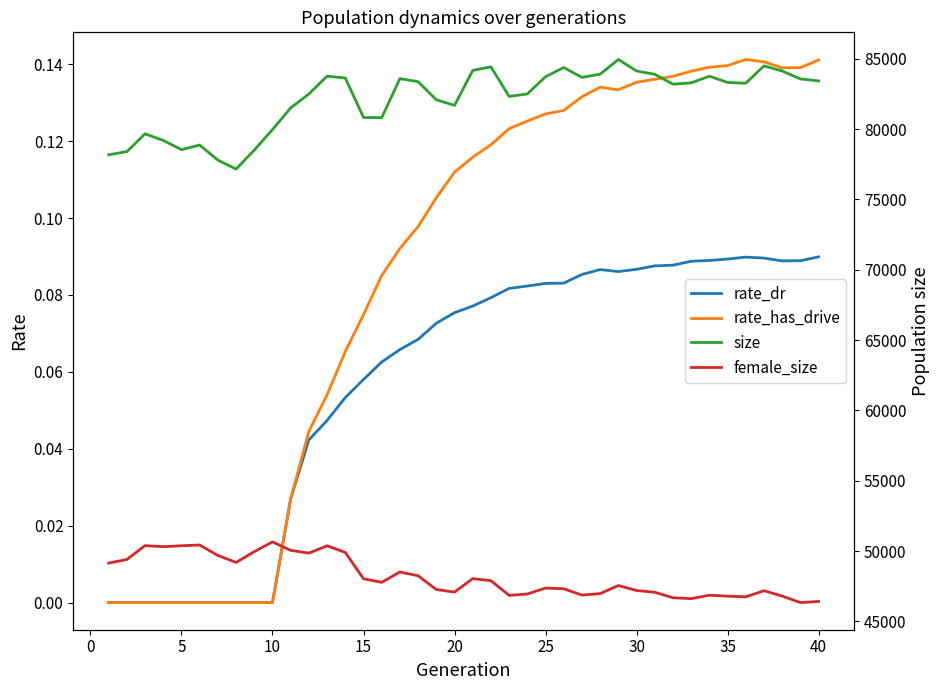

Is this an area chart (filled region under the line)?

No